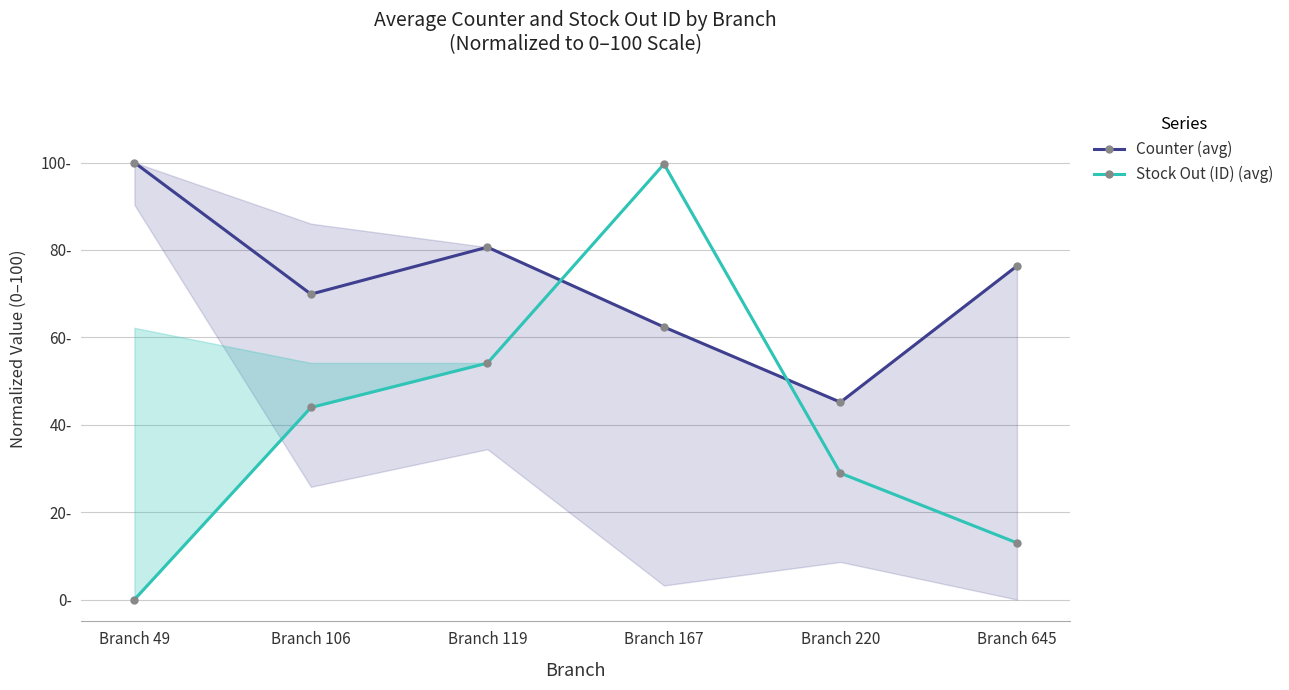

List the series in order of their peak value, lowest first.

Stock Out (ID) (avg), Counter (avg)